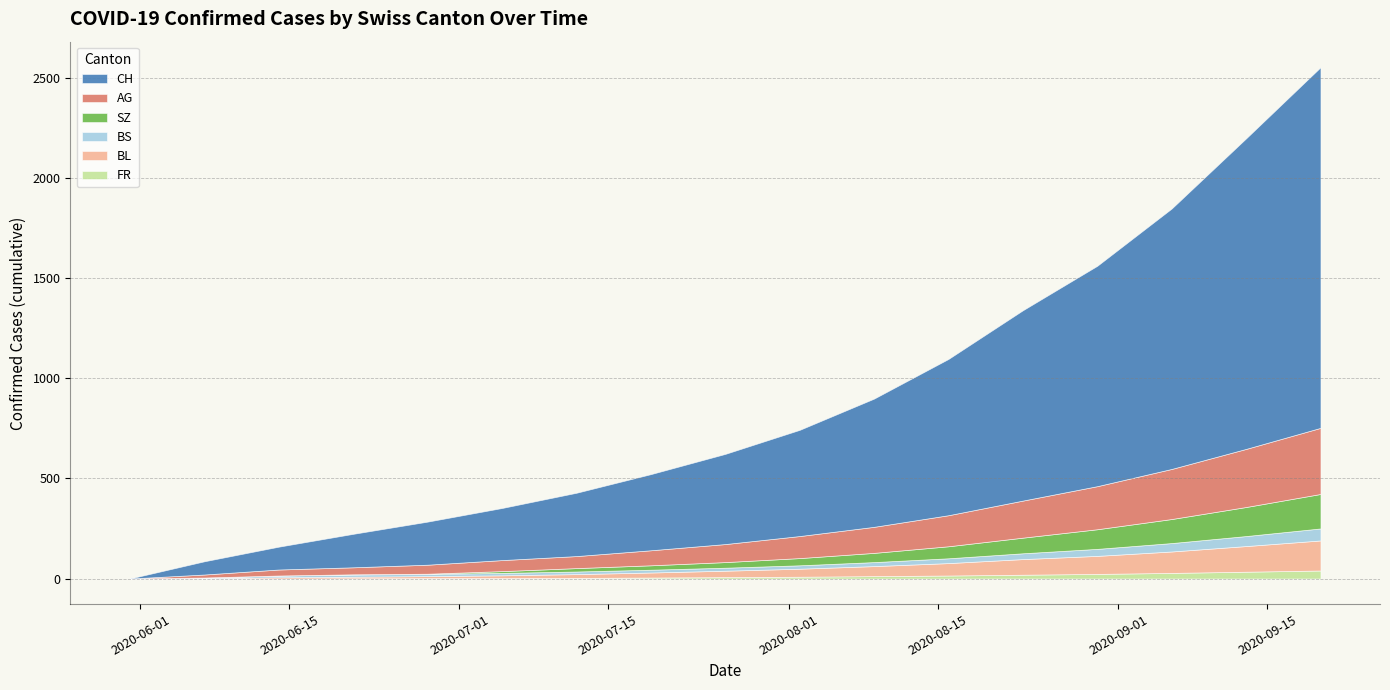

What is the label of the 8th point from the right?

2020-08-02